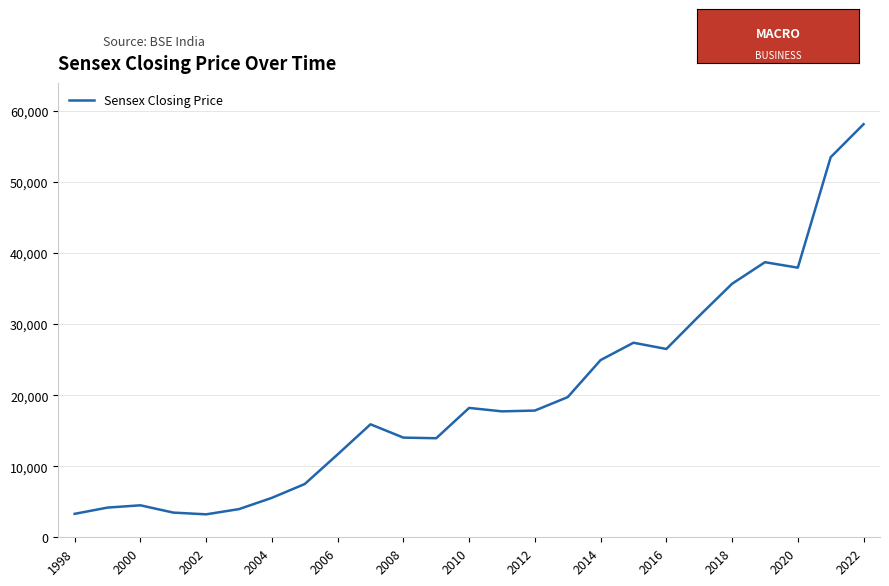

Between 2020 and 1998, which is larger?

2020